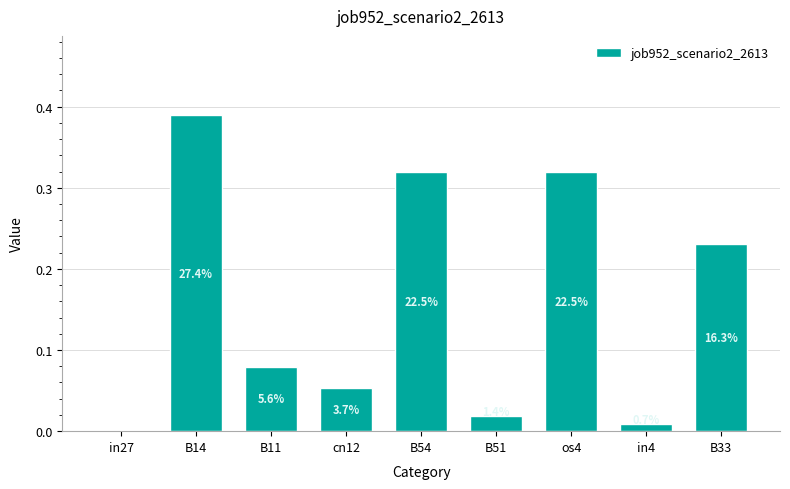

What position from the right is B11?

7